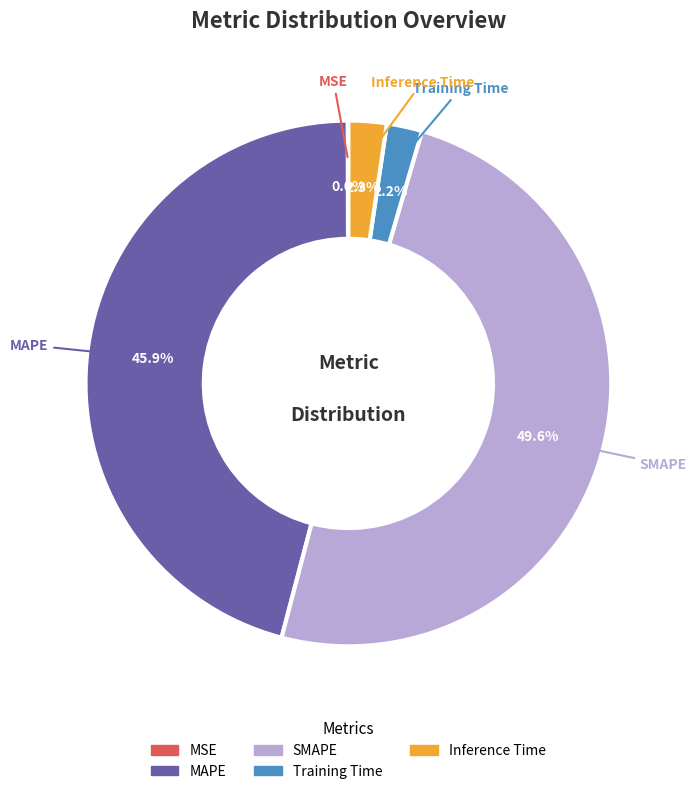

Between SMAPE and Inference Time, which is larger?

SMAPE